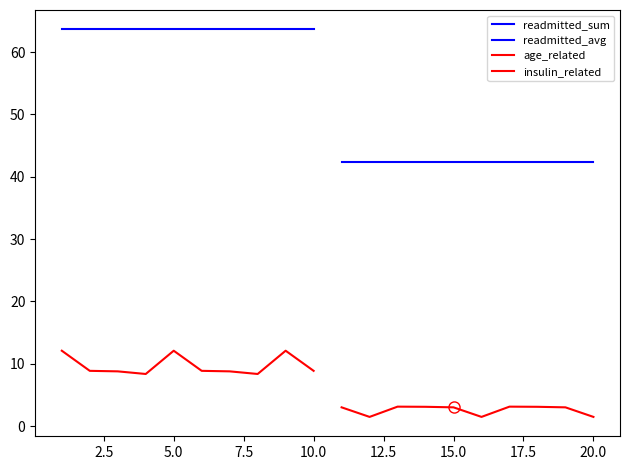

How many data points does each series have?

10